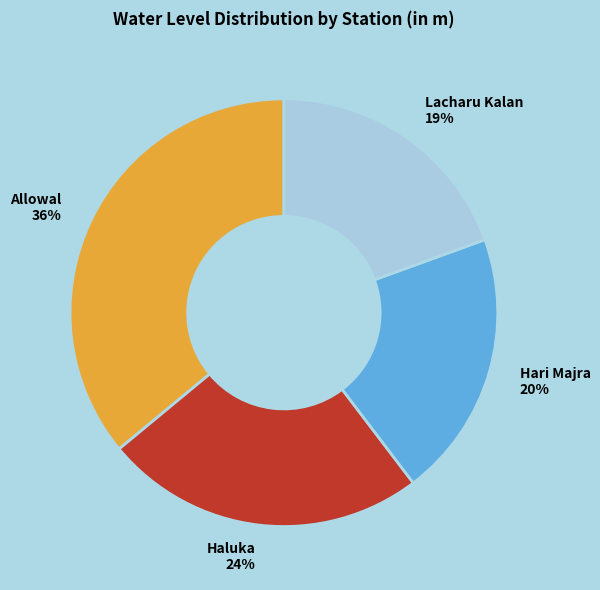

To the nearest percent, what percentage of the pie is Hari Majra?

20%